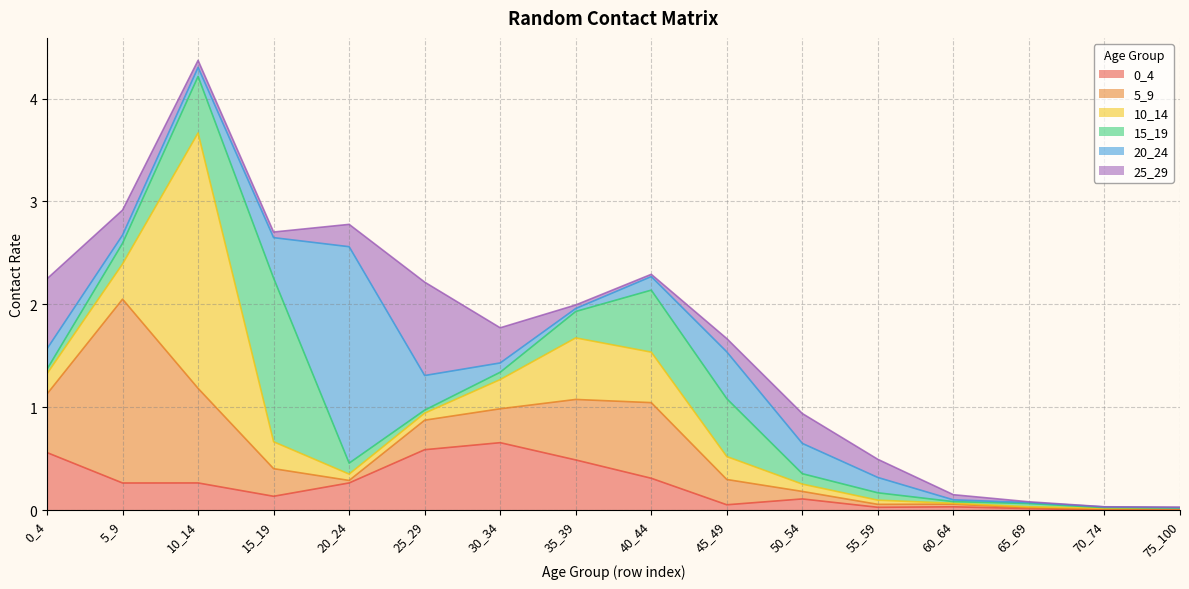

Reading left to right, list all the values displayed in this chart.

0_4: 0.6	0.3	0.3	0.1	0.3	0.6	0.7	0.5	0.3	0.1	0.1	0.0	0.0	0.0	0.0	0.0
5_9: 0.6	1.8	0.9	0.3	0.0	0.3	0.3	0.6	0.7	0.2	0.1	0.0	0.0	0.0	0.0	0.0
10_14: 0.2	0.3	2.5	0.3	0.1	0.1	0.3	0.6	0.5	0.2	0.1	0.0	0.0	0.0	0.0	0.0
15_19: 0.0	0.2	0.5	1.6	0.1	0.0	0.1	0.3	0.6	0.6	0.1	0.1	0.0	0.0	0.0	0.0
20_24: 0.2	0.1	0.1	0.4	2.1	0.3	0.1	0.0	0.1	0.5	0.3	0.1	0.0	0.0	0.0	0.0
25_29: 0.7	0.2	0.1	0.1	0.2	0.9	0.3	0.0	0.0	0.1	0.3	0.2	0.0	0.0	0.0	0.0